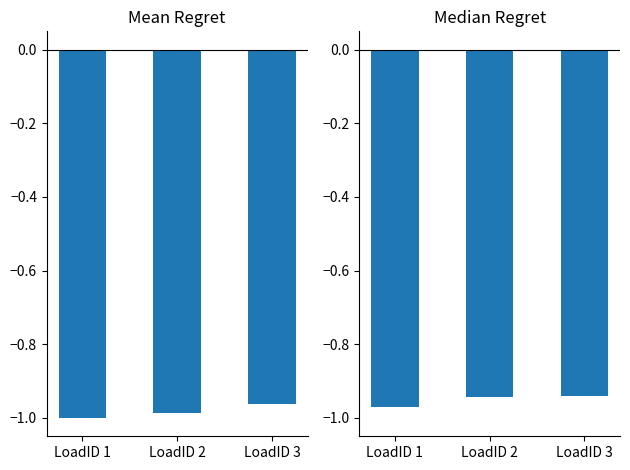

Which series has the largest range (max minus min)?

Mean Regret